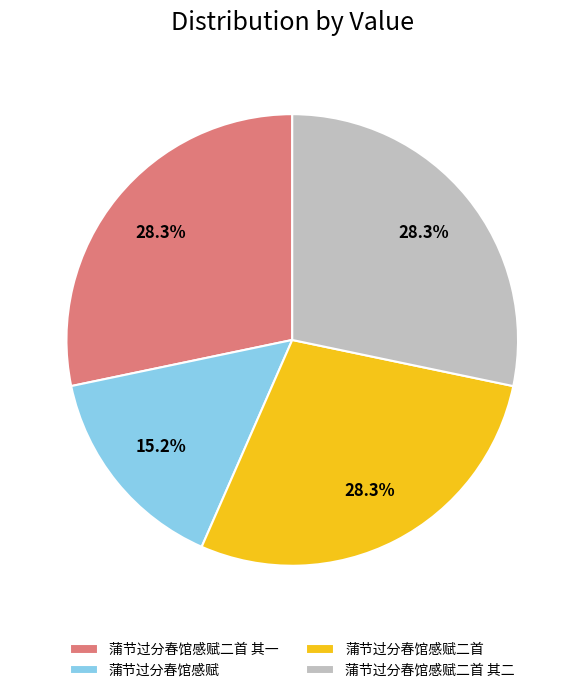

To the nearest percent, what percentage of the pie is 蒲节过分春馆感赋二首 其二?

28%